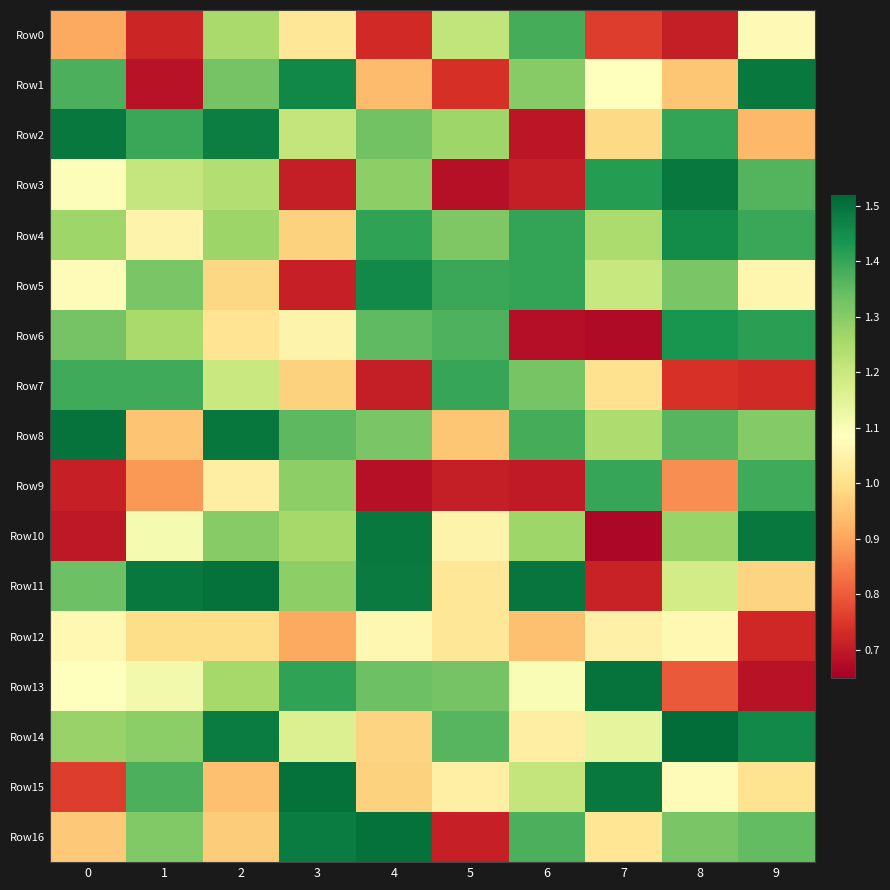

At 6, list the series in order from smallest to largest.

Row6, Row2, Row9, Row3, Row12, Row14, Row13, Row15, Row10, Row1, Row7, Row16, Row8, Row0, Row4, Row5, Row11